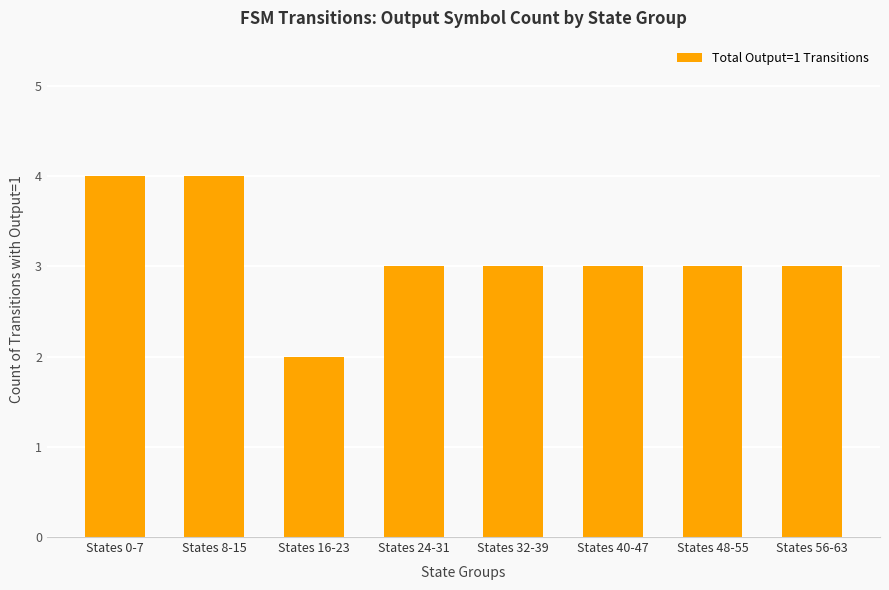

Reading right to left, what are all the values shown in this chart?

3	3	3	3	3	2	4	4